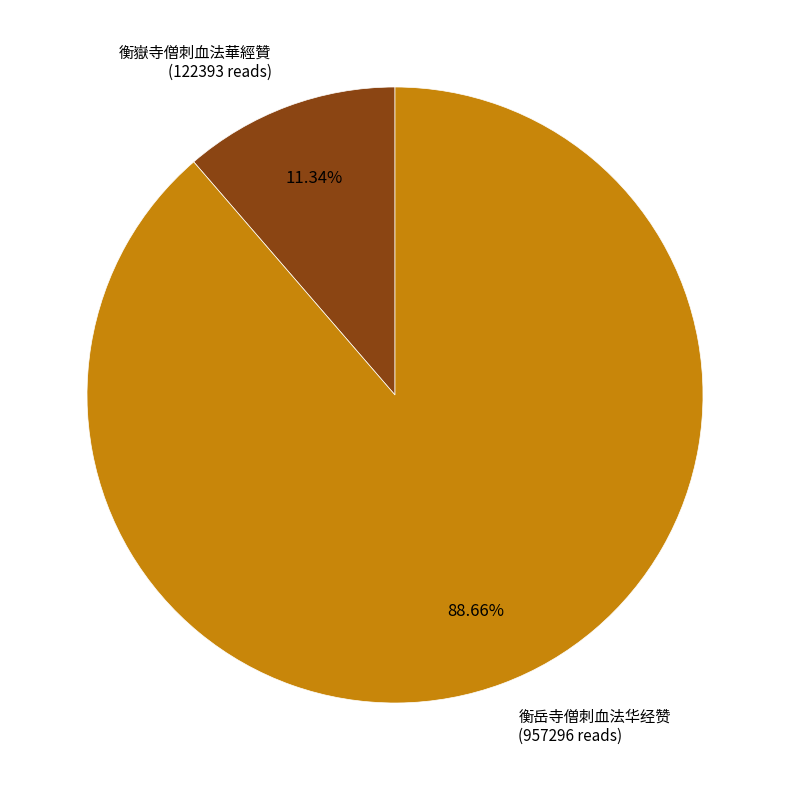

What is the total percentage of 衡岳寺僧刺血法华经赞 and 衡嶽寺僧刺血法華經贊?

100.0%